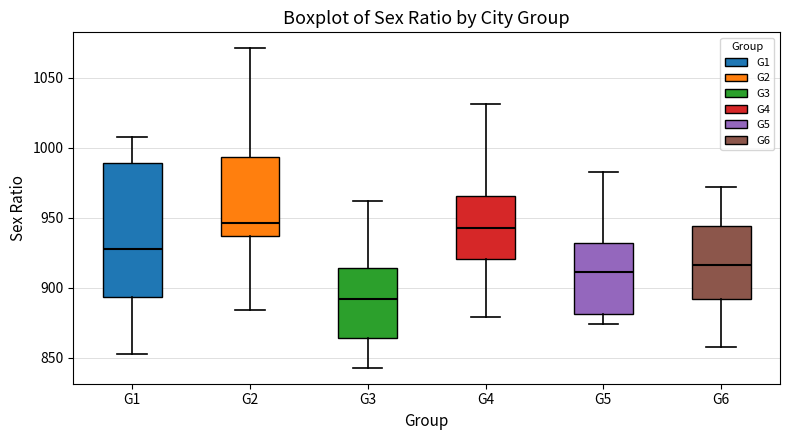

Reading left to right, read every box against the y-axis: the position of its median line, the range the box covers, and the ends of its whiskers. The values are not printed on the chart, so give them approximately, as read against the axis.

G1: median 930, box 895 to 990, whiskers 855 to 1010
G2: median 945, box 935 to 995, whiskers 885 to 1070
G3: median 890, box 865 to 915, whiskers 845 to 960
G4: median 945, box 920 to 965, whiskers 880 to 1030
G5: median 910, box 880 to 930, whiskers 875 to 985
G6: median 915, box 890 to 945, whiskers 860 to 970